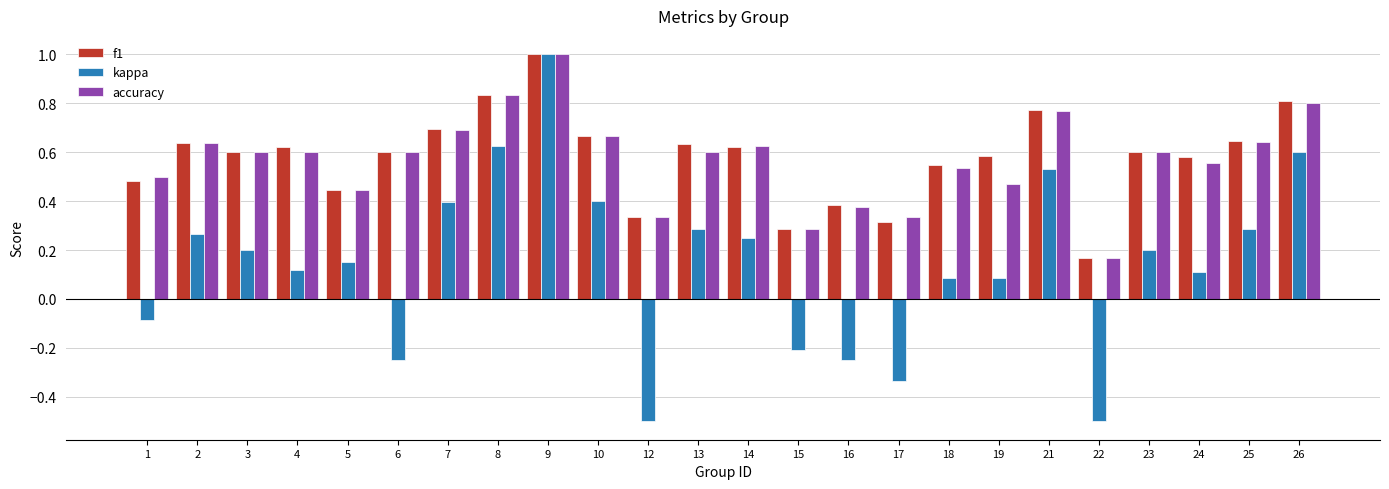

What is the maximum value shown in the chart?

1.0